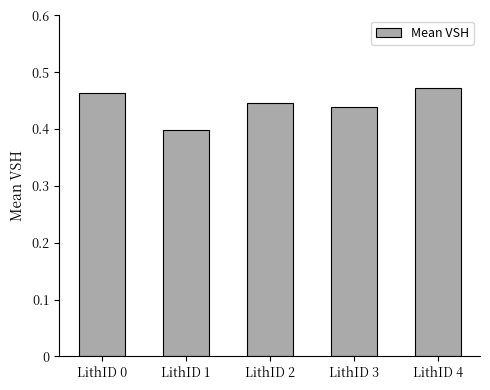

Which label corresponds to the smallest value in the chart?

LithID 1